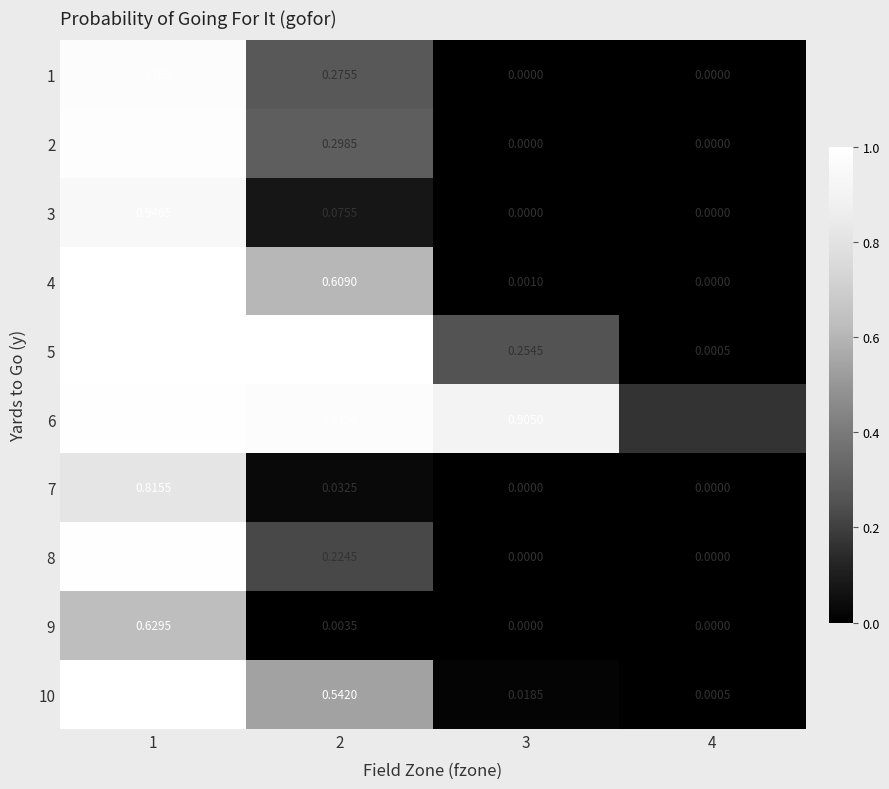

Is the value of 3 at 1 greater than the value of 1 at 2?

Yes